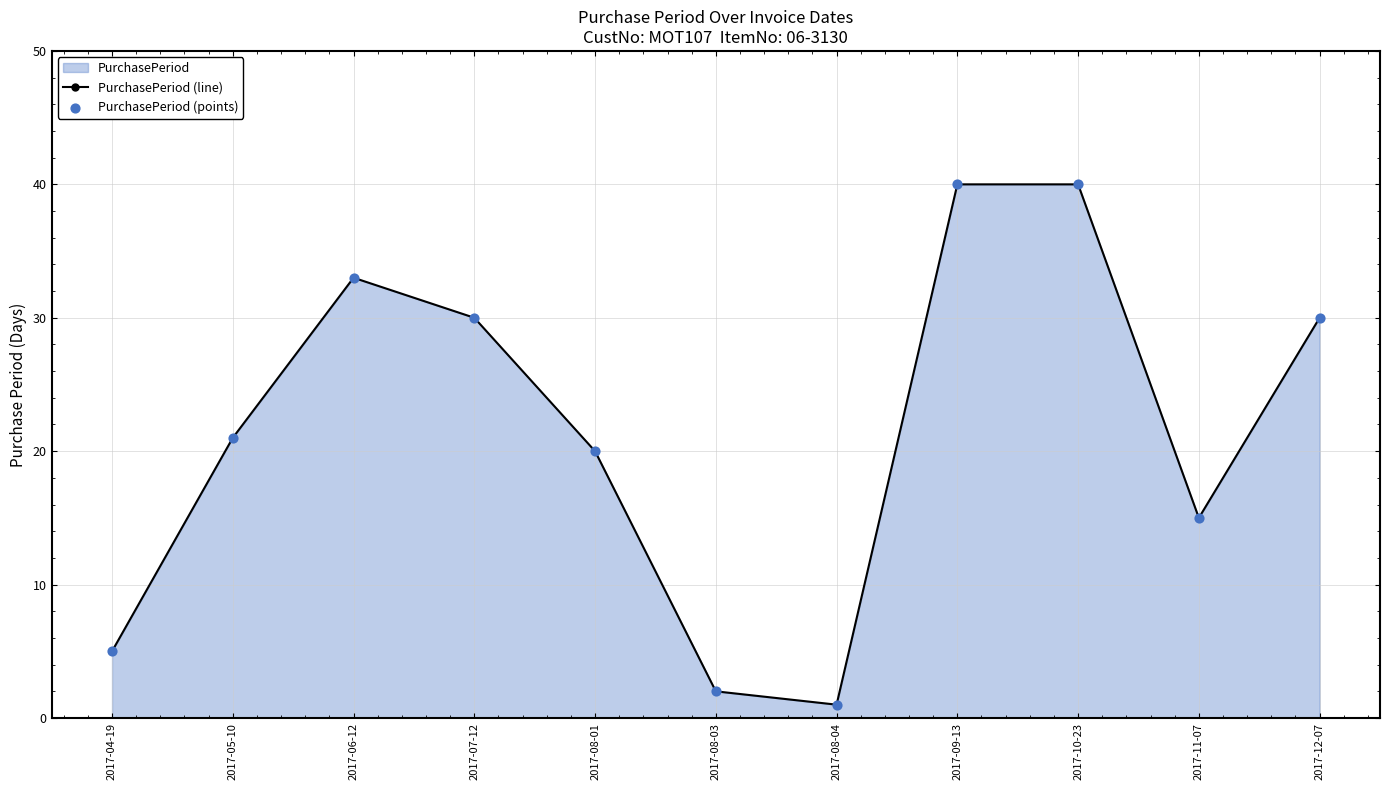

At which category is the sum across all series the highest?

2017-09-13